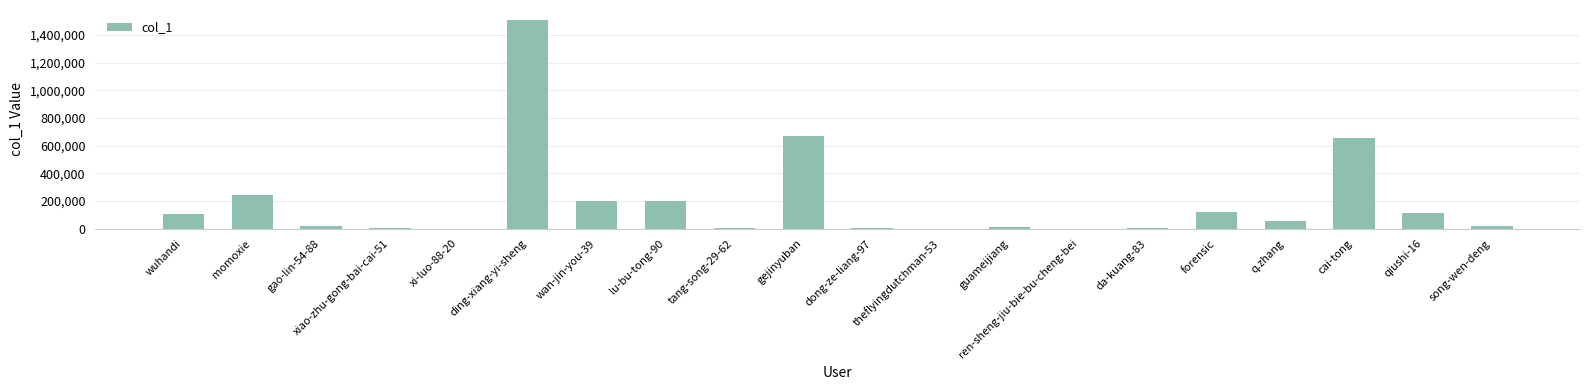

Is it true that the value at xi-luo-88-20 is 827?

True